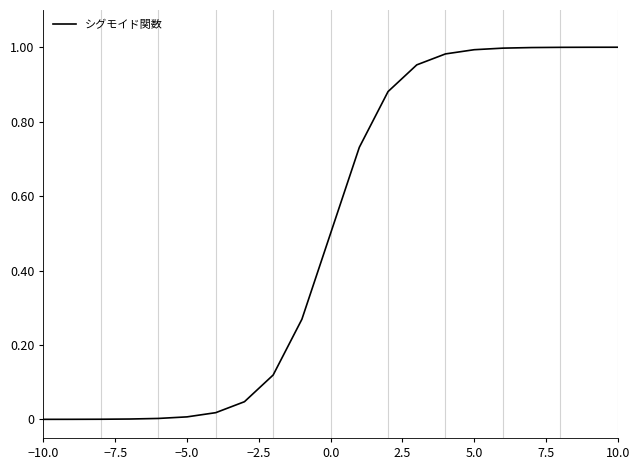

Does the chart have visible grid lines?

No